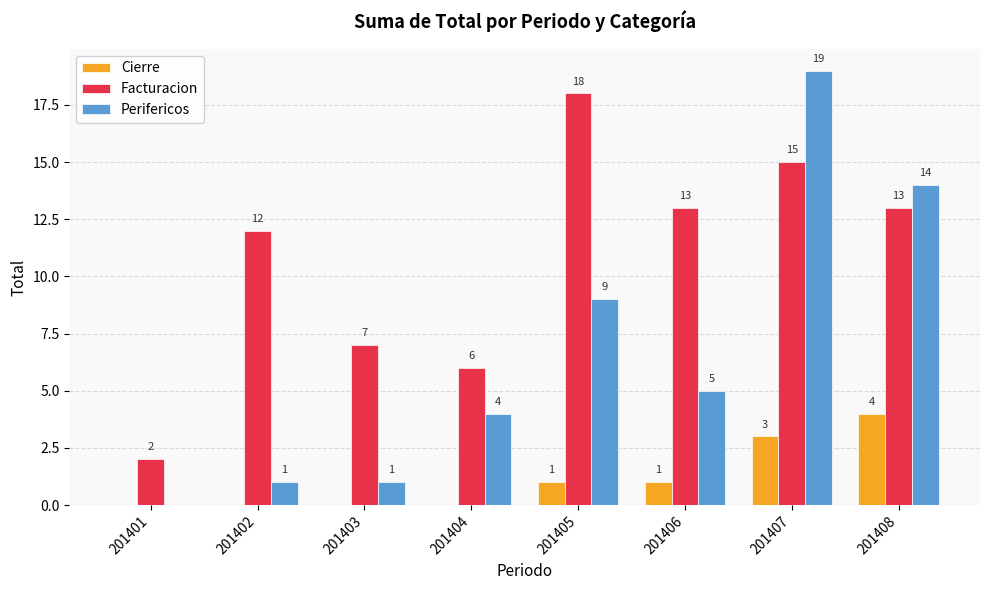

Does the chart contain stacked bars?

No